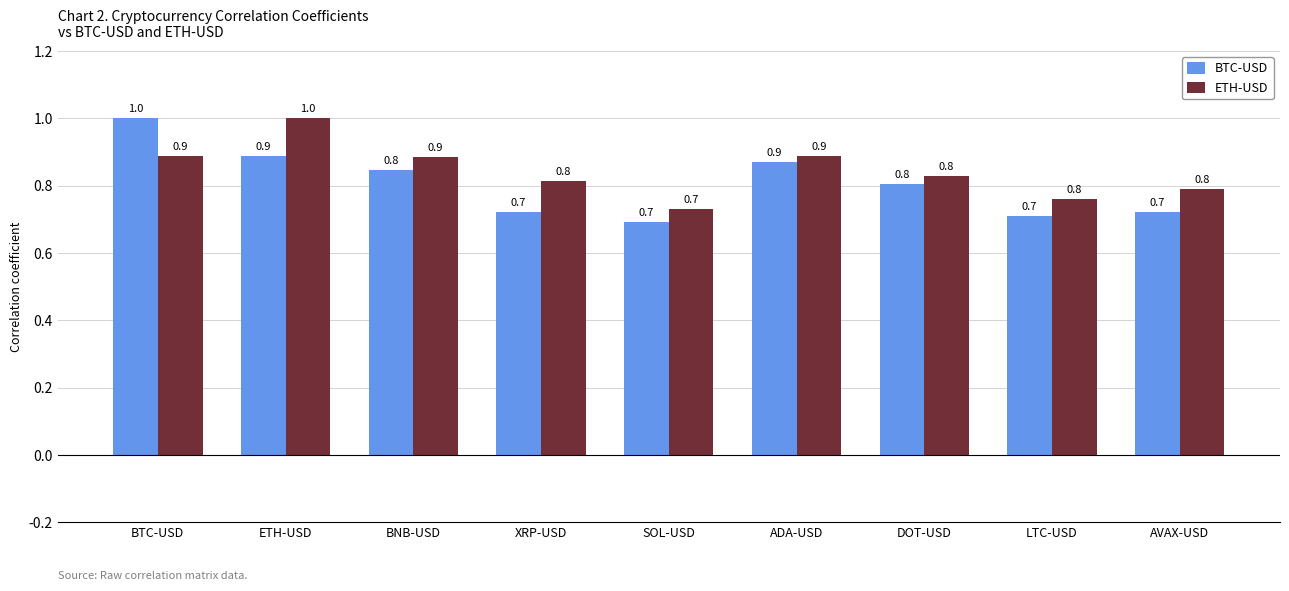

Is the value of BTC-USD at DOT-USD greater than the value of ETH-USD at BNB-USD?

No